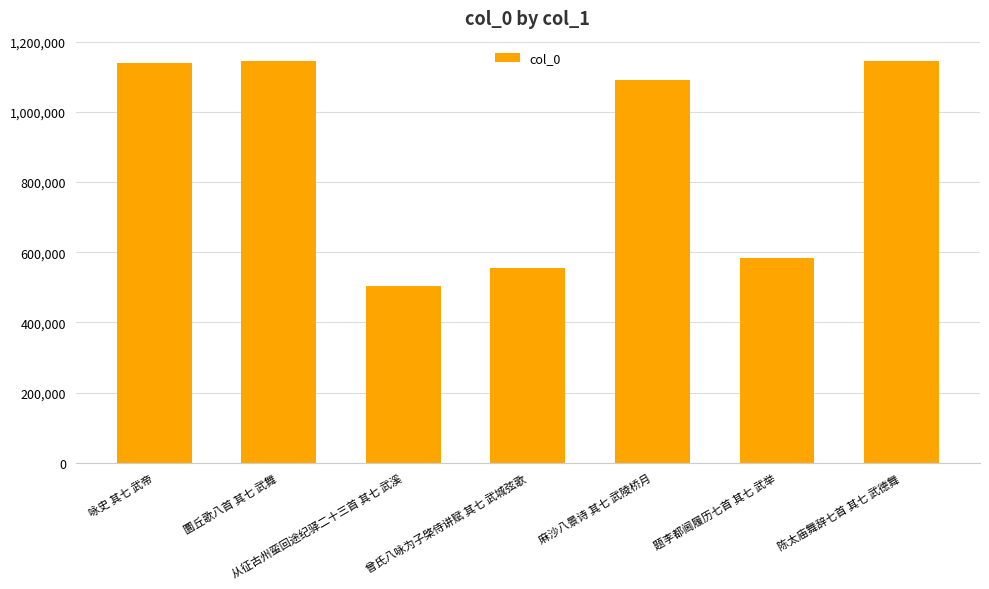

Which category has the lowest value across all series?

从征古州蛮回途纪驿二十三首 其七 武溪